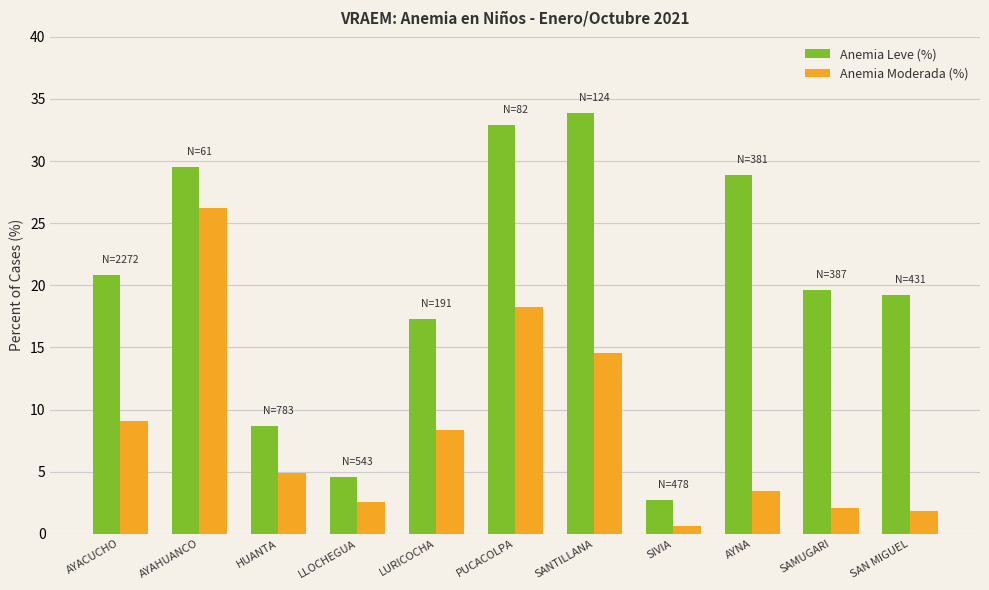

At how many categories does at least one series exceed 24?

4